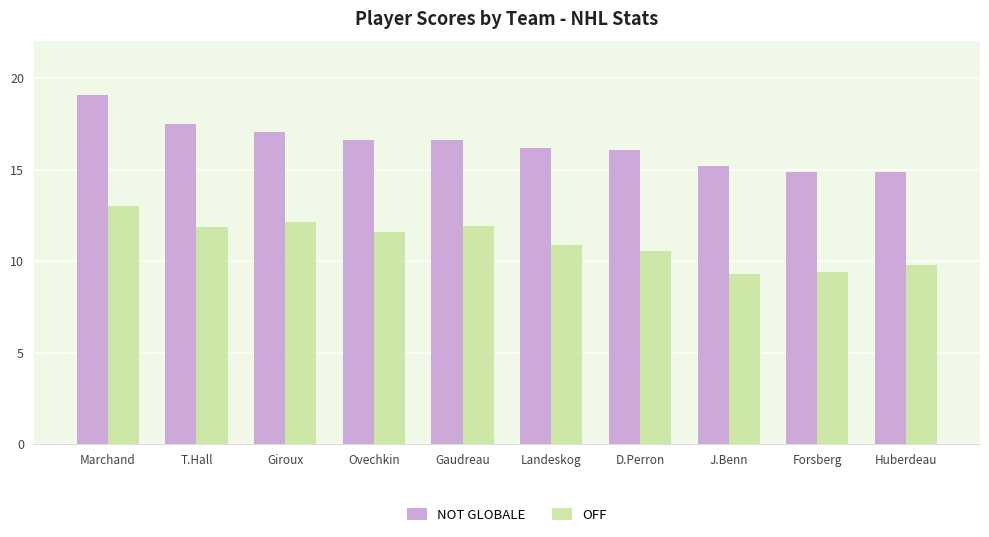

What is the lowest value of the NOT GLOBALE series?

14.9